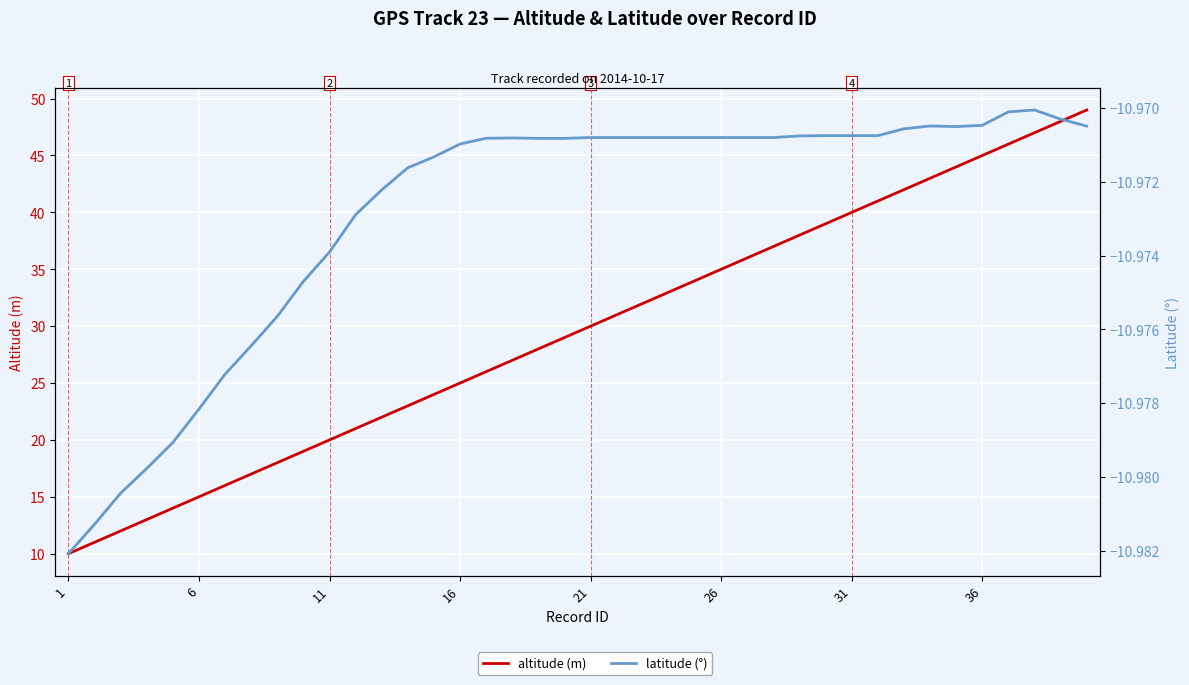

At how many categories does at least one series exceed 44?

5